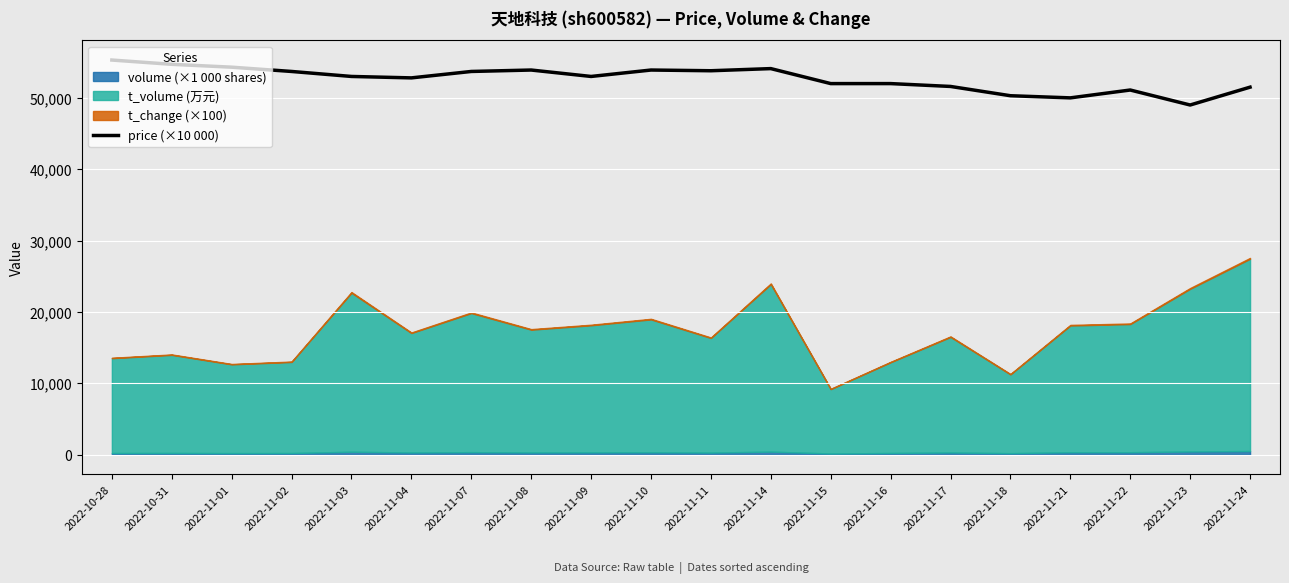

Is it true that the value at 2022-11-03 is 53000?

True